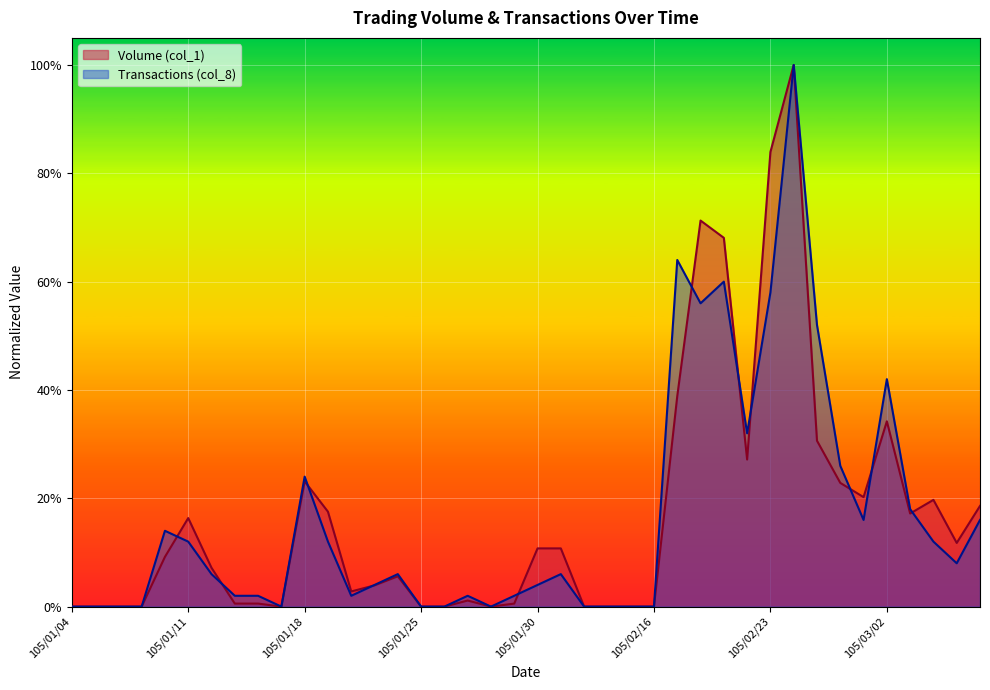

What is the difference between the maximum and minimum values in the Volume (col_1) series?

1.0